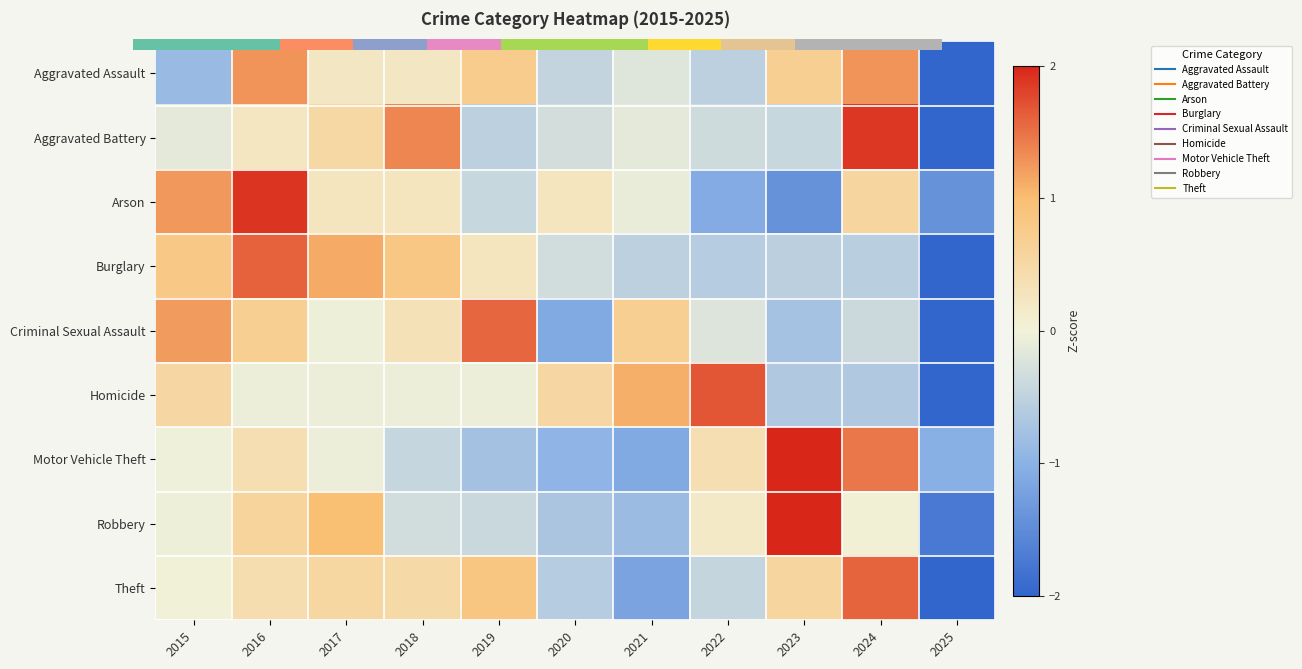

Is the value of Arson at 2020 greater than the value of Motor Vehicle Theft at 2020?

Yes